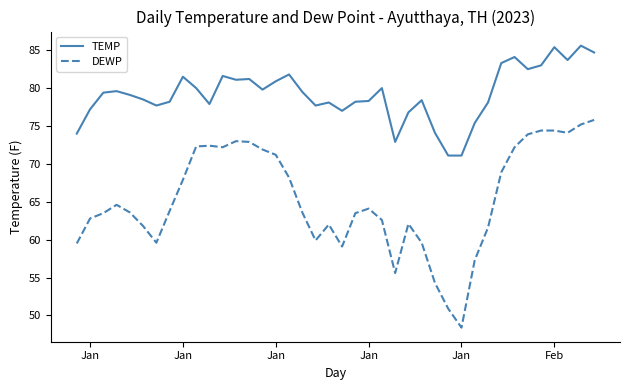

What is the lowest value of the DEWP series?

48.4